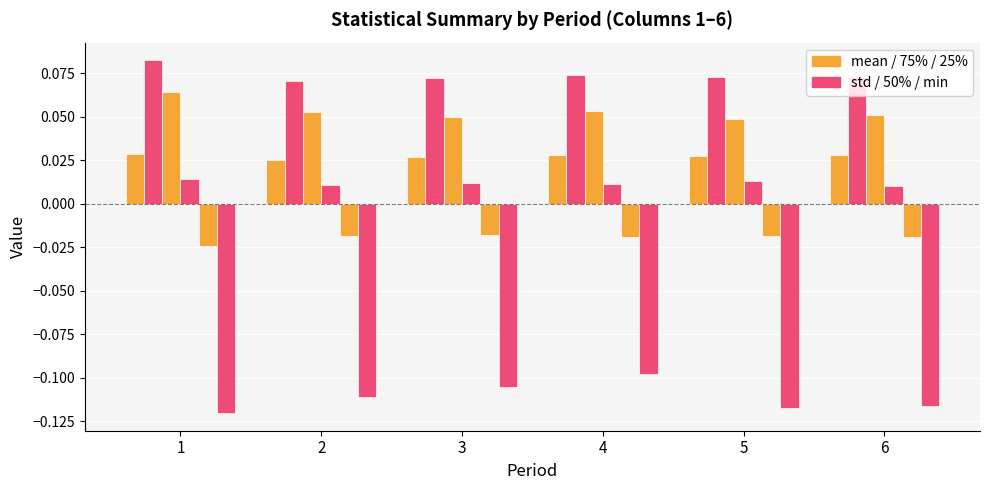

Which has a higher value, 5 or 6?

6